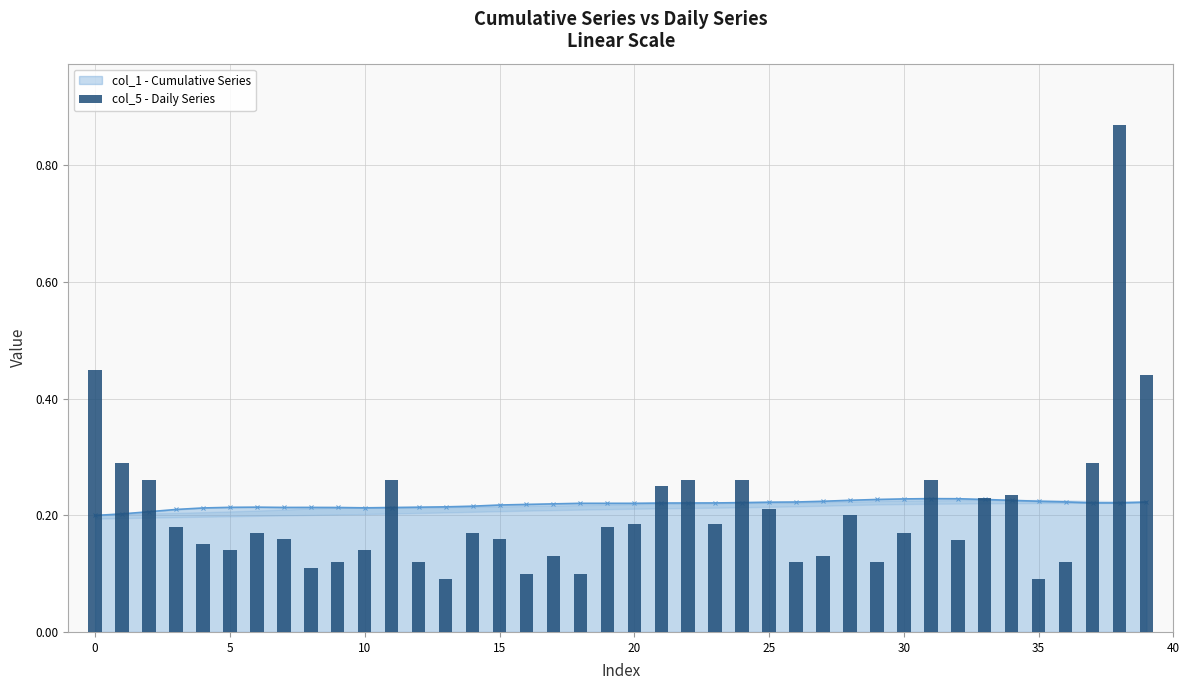

Which category has the highest value across all series?

38